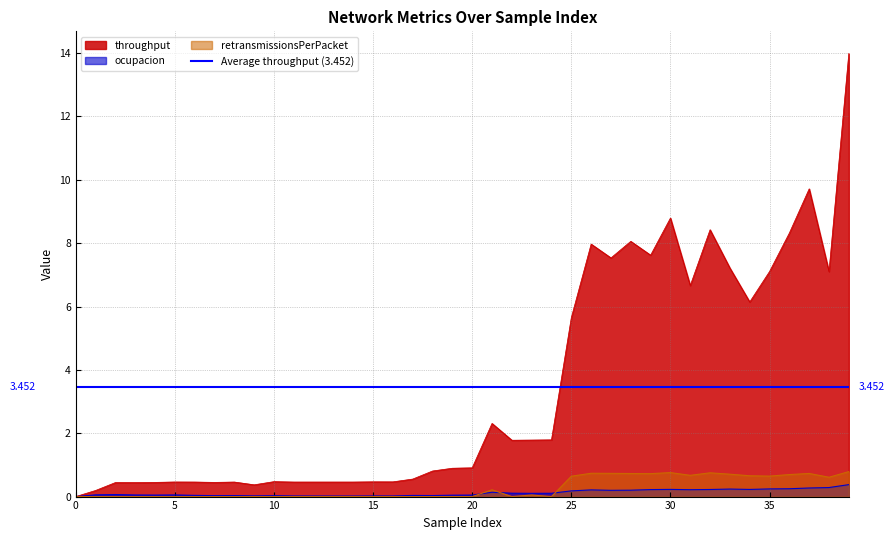

True or false: retransmissionsPerPacket and throughput intersect in this chart.

False